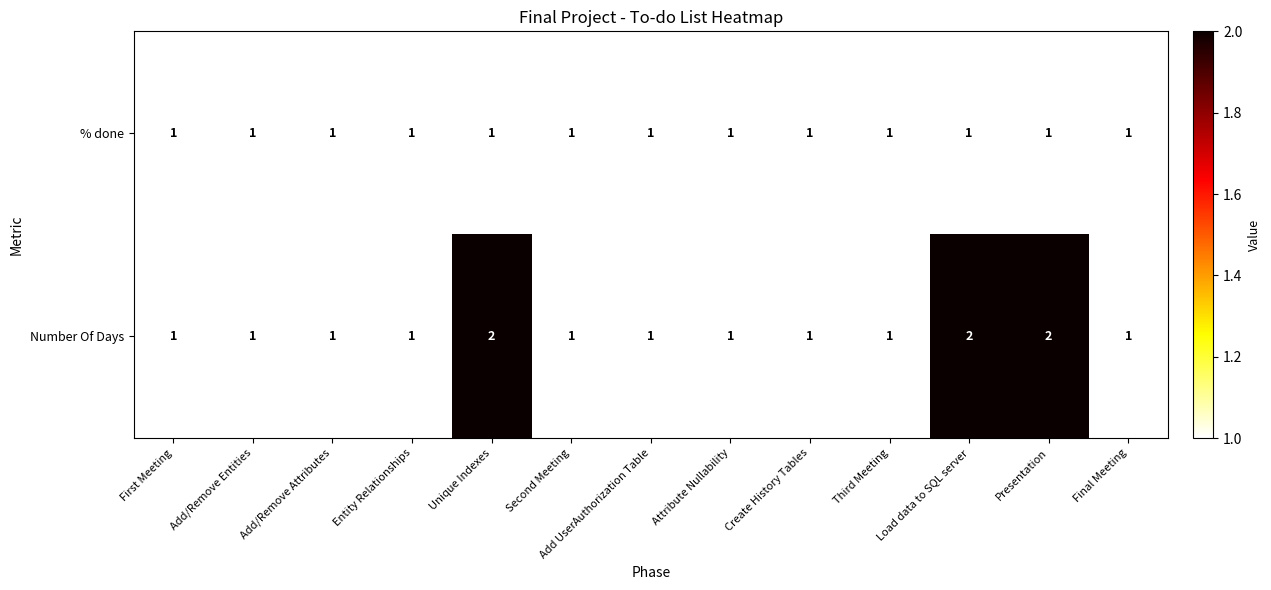

The value of % done at Unique Indexes is 1. True or false?

True